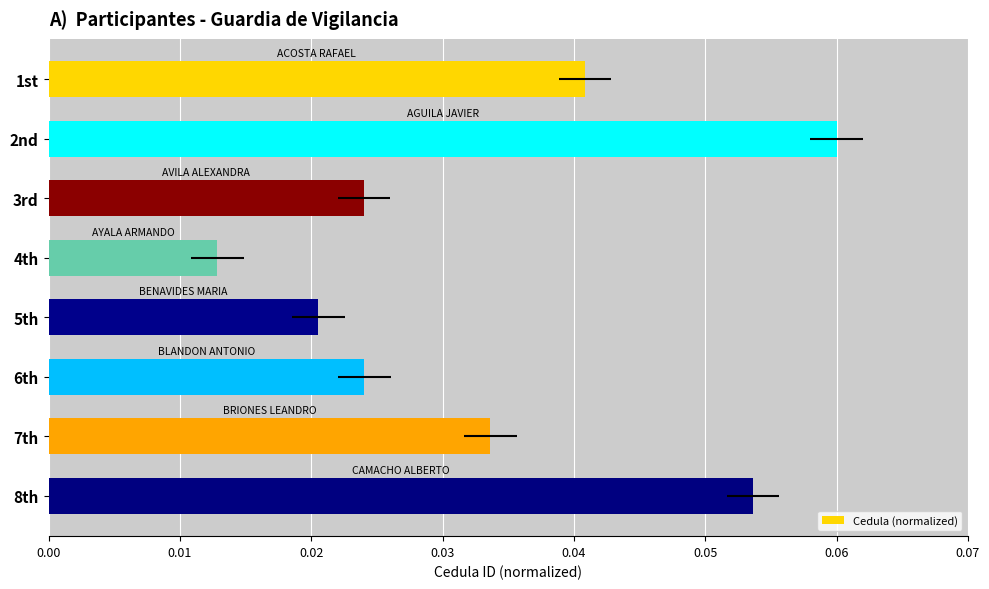

Are the bars grouped side by side (vs. stacked)?

No